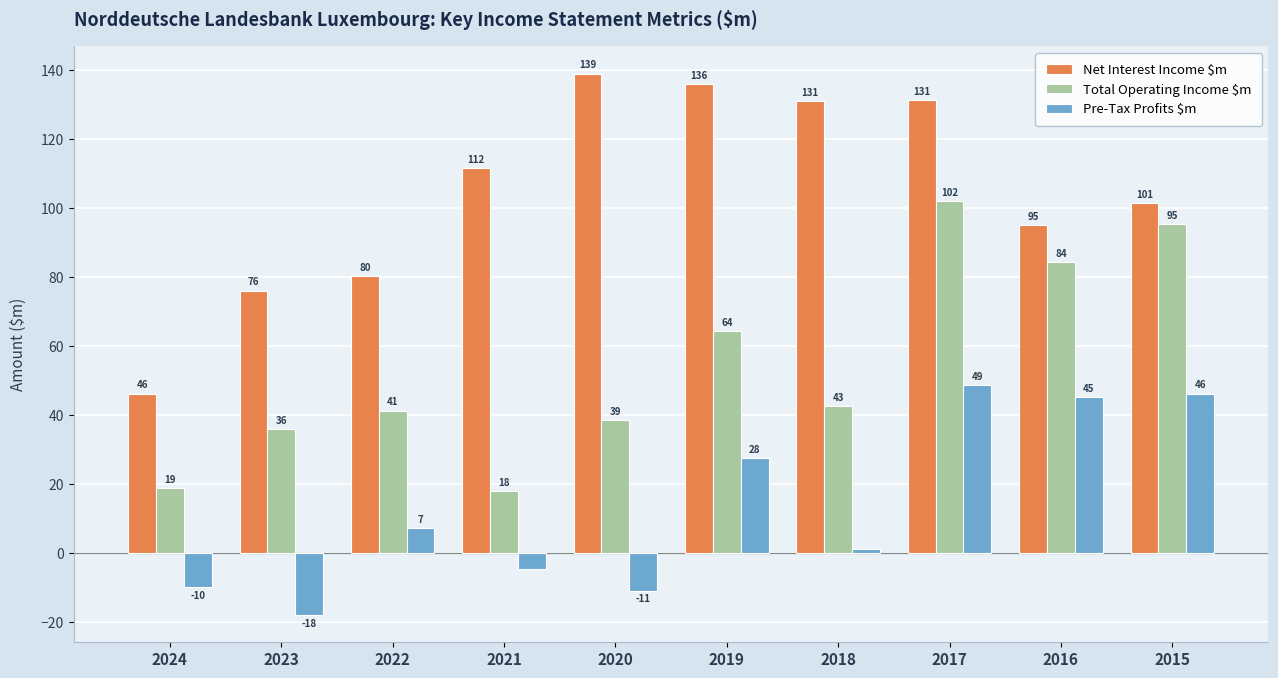

True or false: Net Interest Income $m has a value of 135.9 at 2019.

True